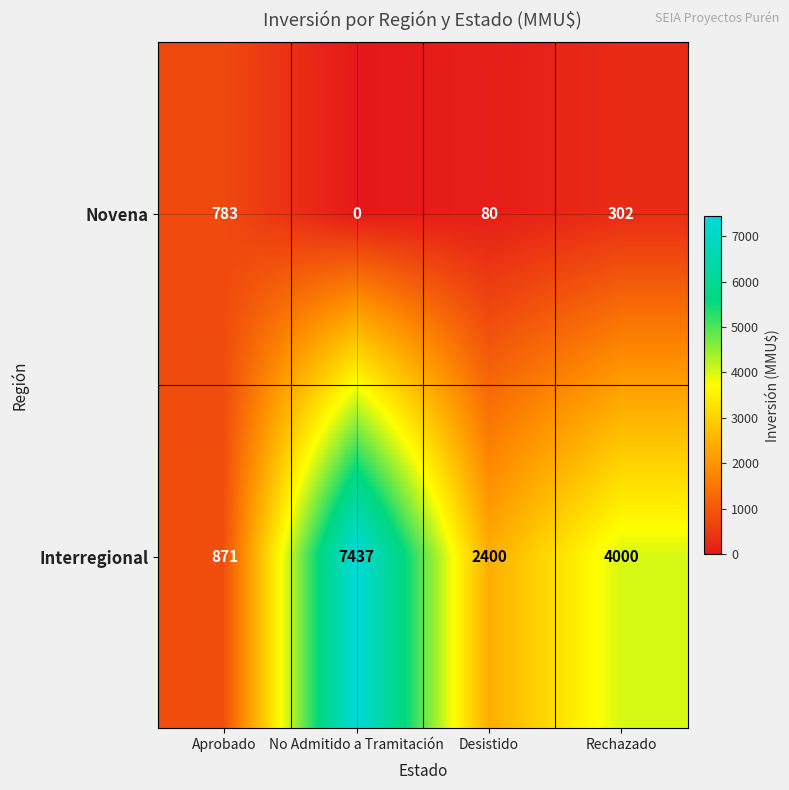

Is it true that Interregional equals 424 at Aprobado?

False